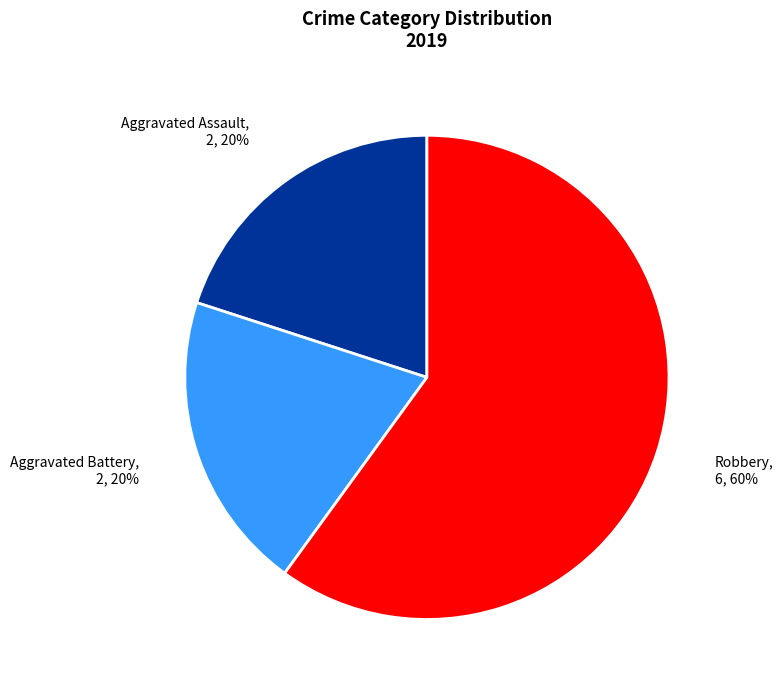

Does Robbery represent more than half of the total?

Yes